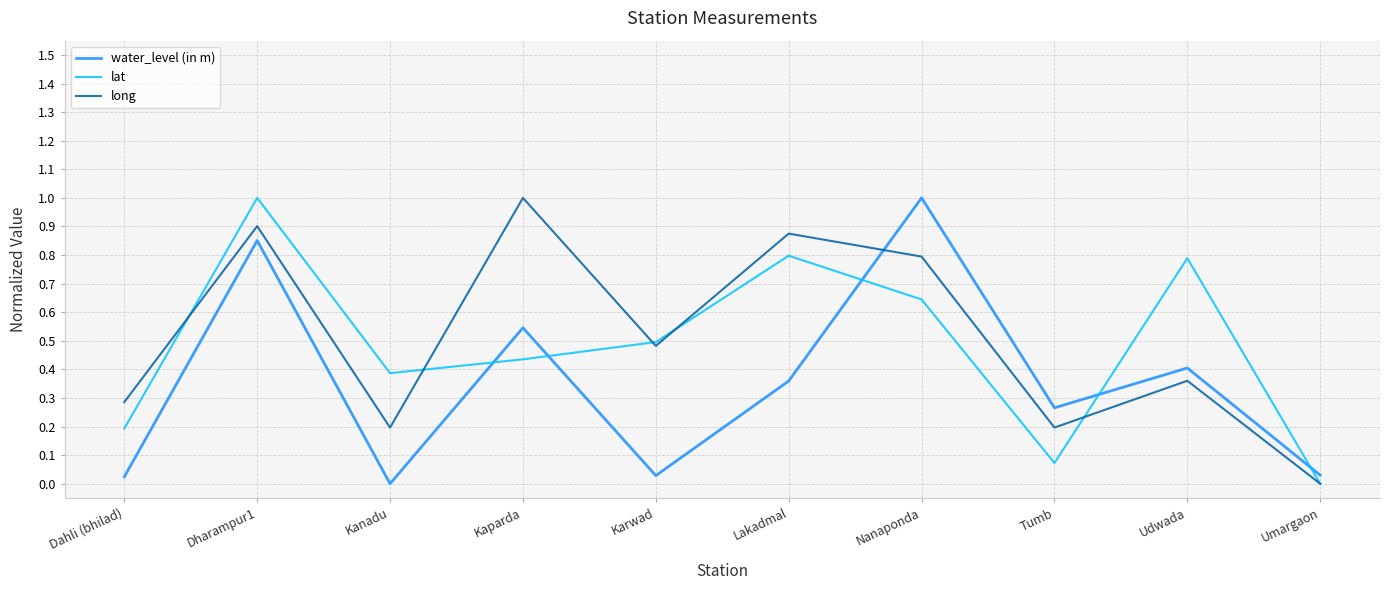

At how many categories does at least one series exceed 0?

10